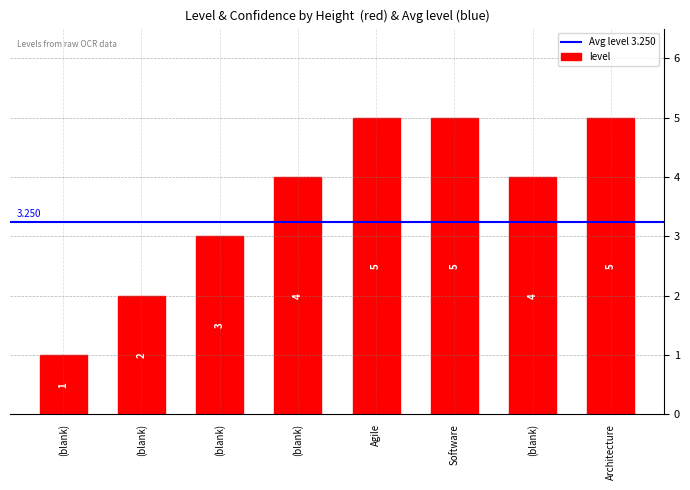

Are the bars grouped side by side (vs. stacked)?

No